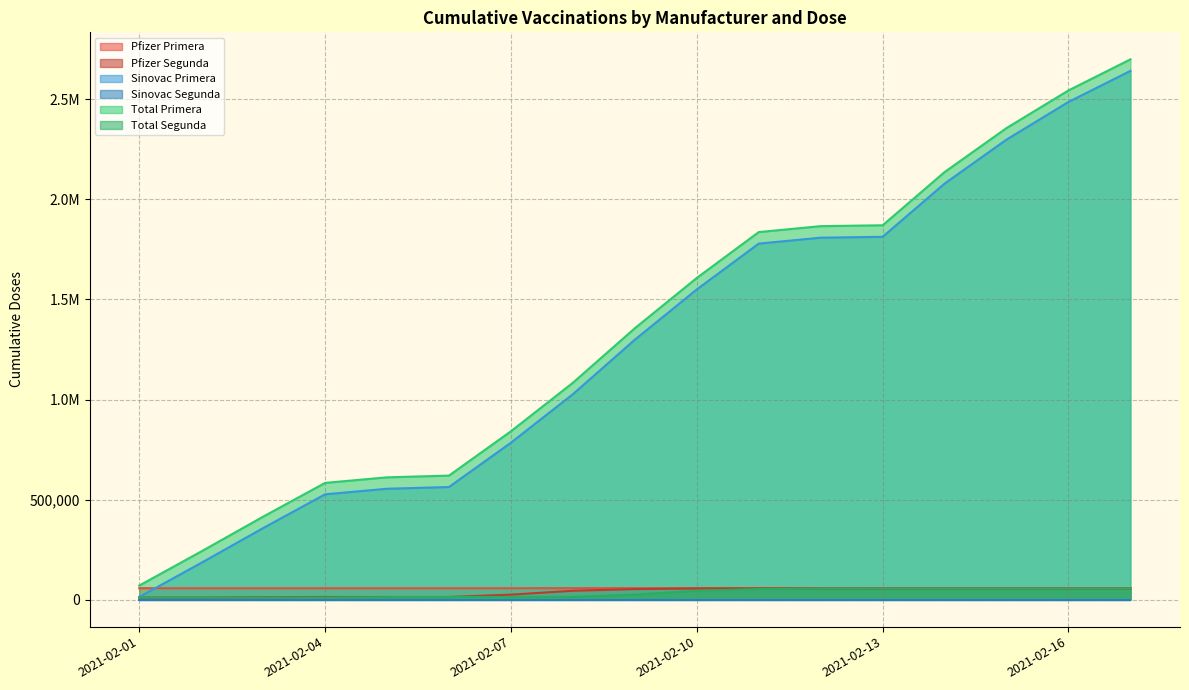

True or false: Pfizer Segunda has a value of 55846 at 2021-02-14.

True